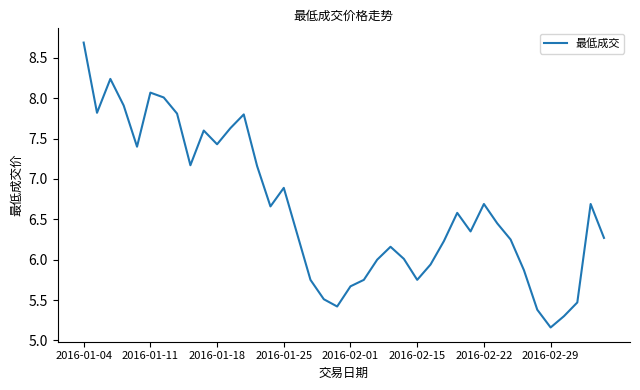

Does the chart display data point markers on the line(s)?

No